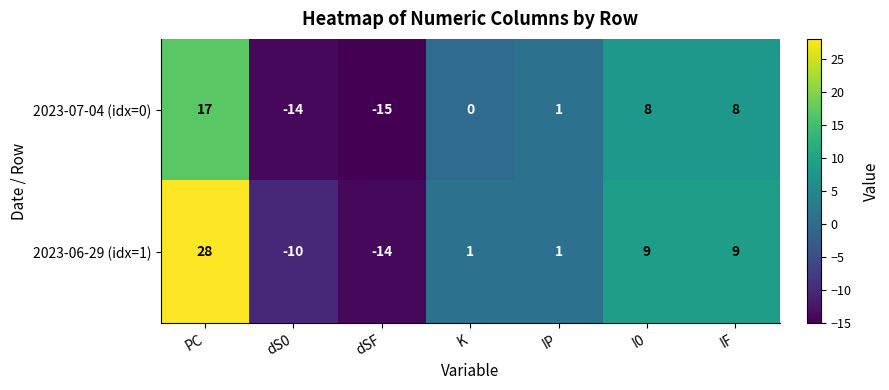

The value of 2023-06-29 (idx=1) at dS0 is -10. True or false?

True